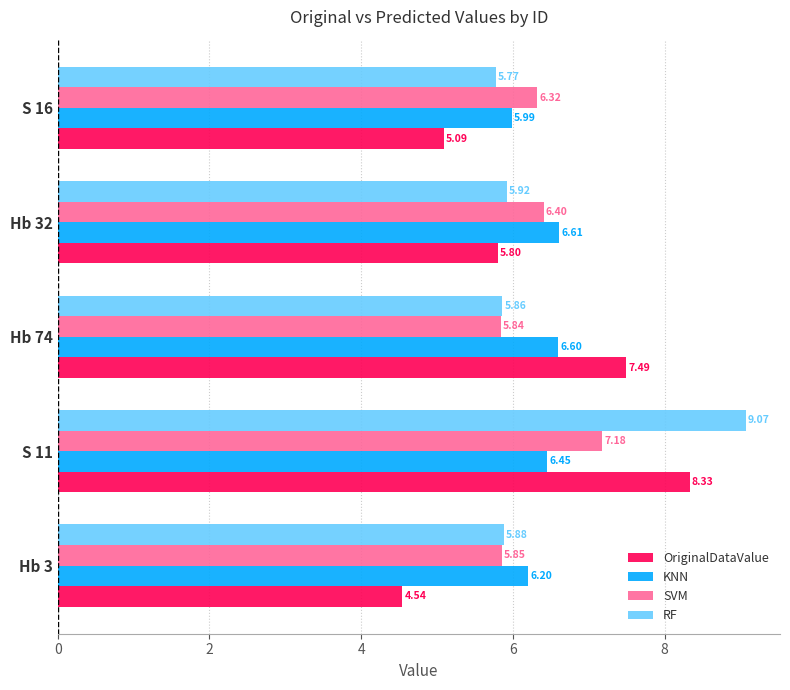

Between S 11 and S 16, which series saw the biggest shift?

RF